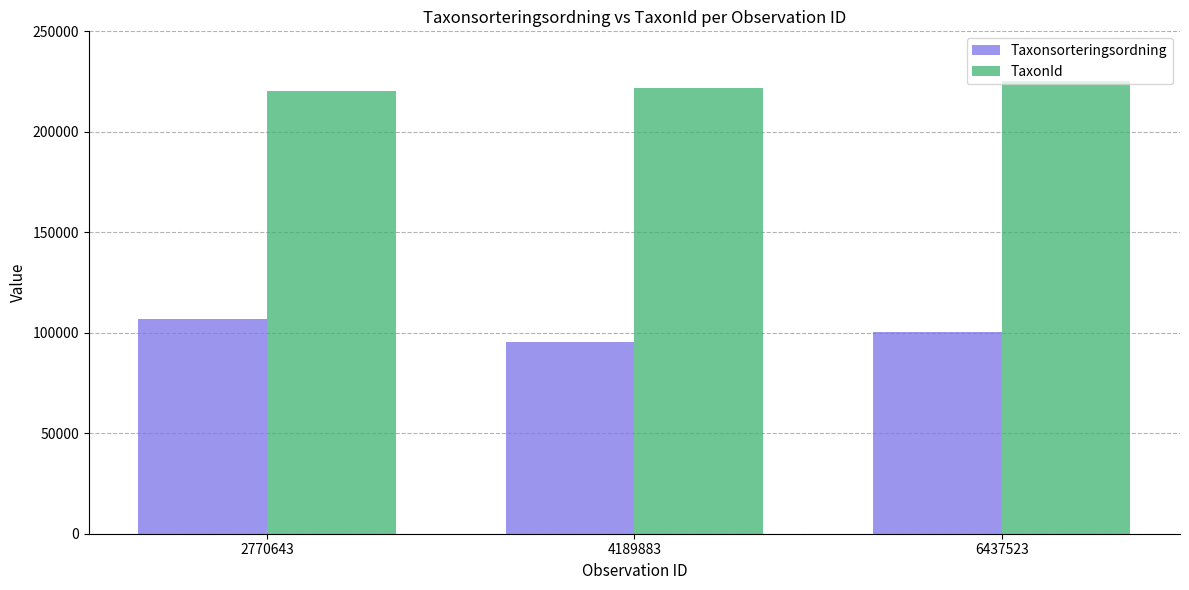

What is the approximate value of TaxonId at 6437523?

225046